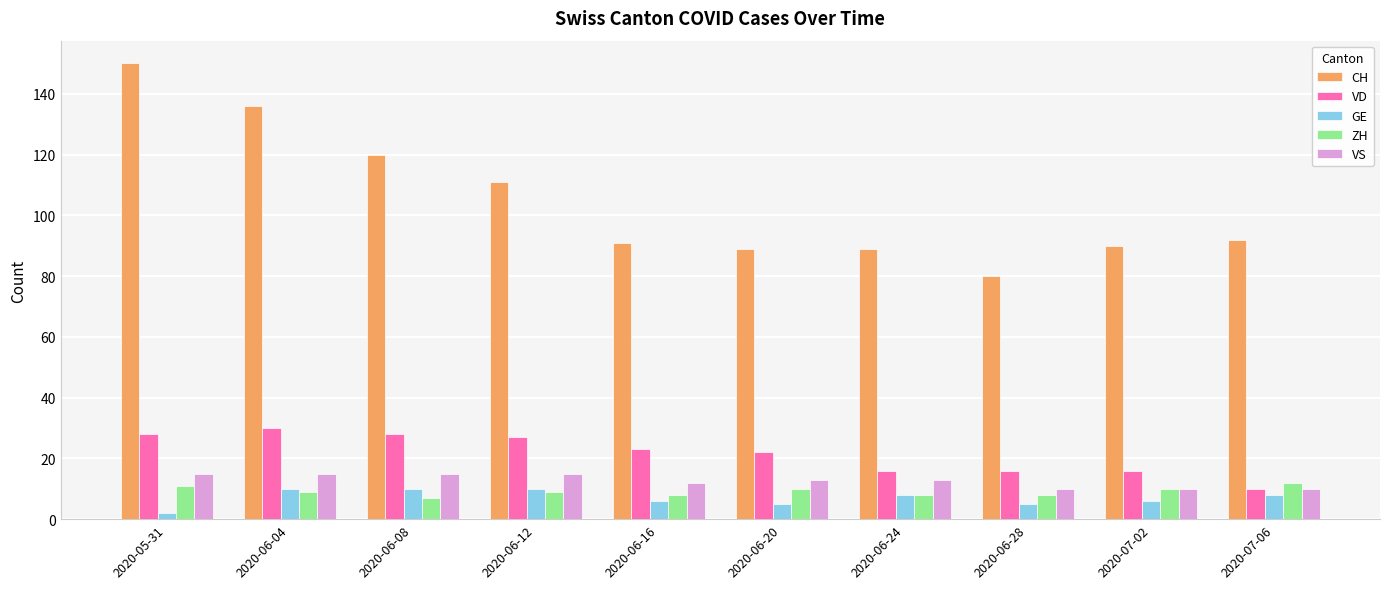

What is the label of the 5th bar from the left?

2020-06-16